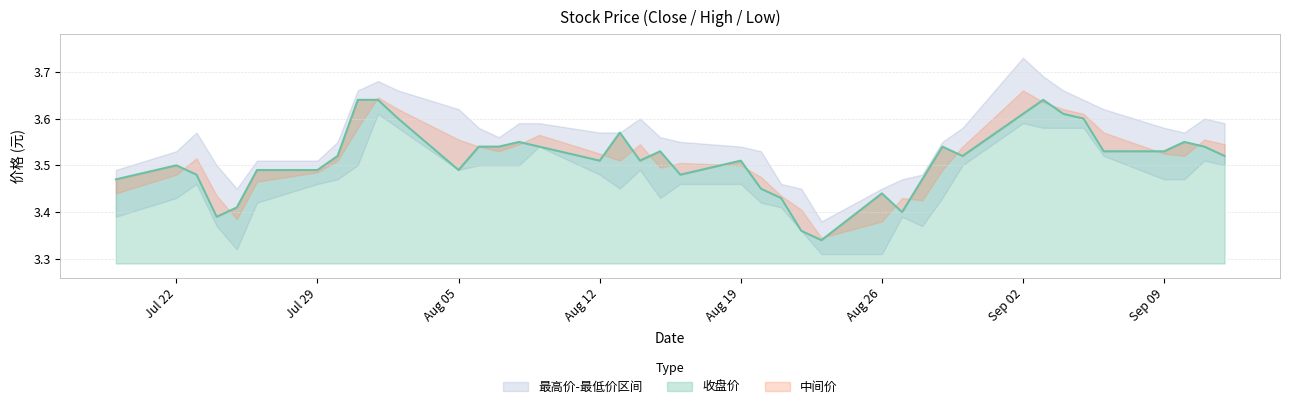

True or false: 最高价 and 最低价 cross at least once.

False